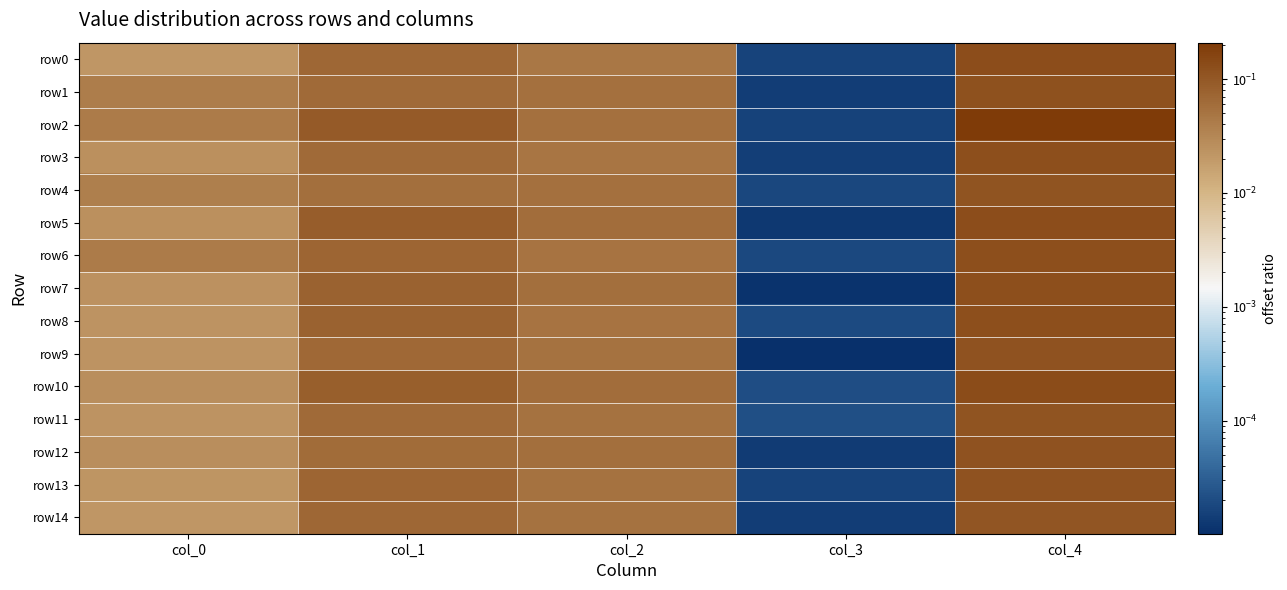

Rank the series by their maximum value, from lowest to highest.

row14, row4, row11, row12, row9, row13, row1, row6, row3, row7, row8, row0, row5, row10, row2